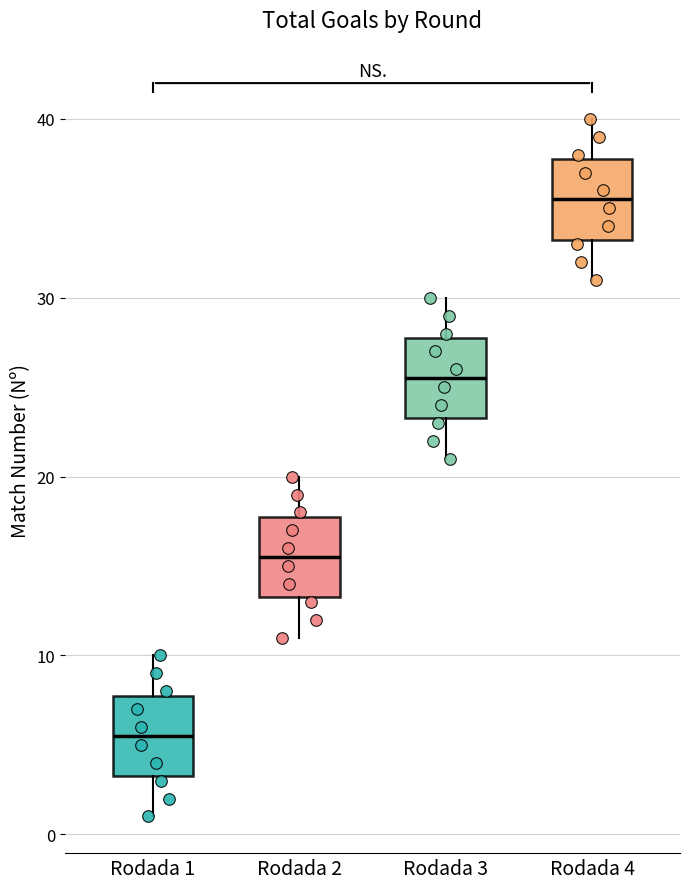

Which box's median line is the highest?

Rodada 4